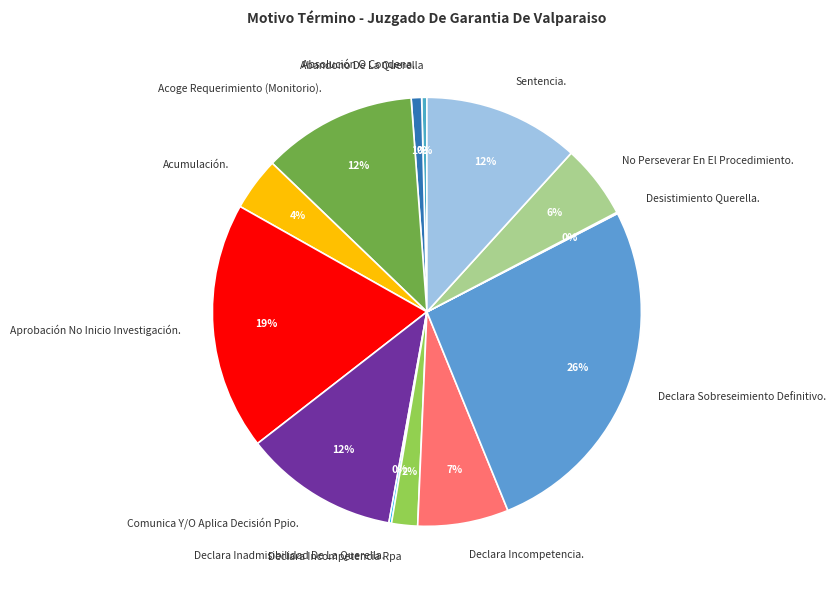

The Abandono De La Querella slice represents 0% of the pie. True or false?

True